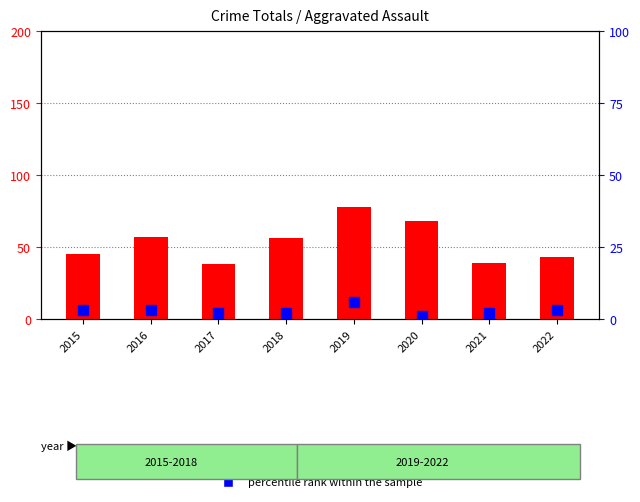

Which series has the widest spread of values?

count